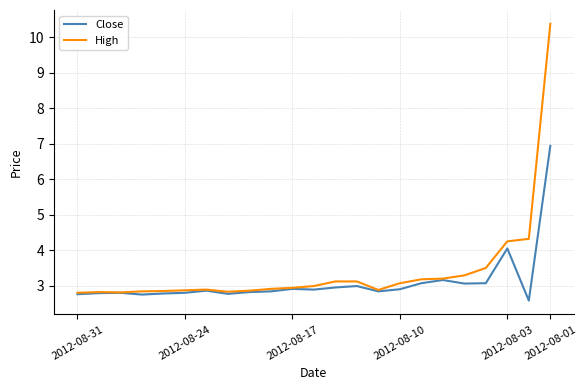

What is the sum of all High values?

78.7